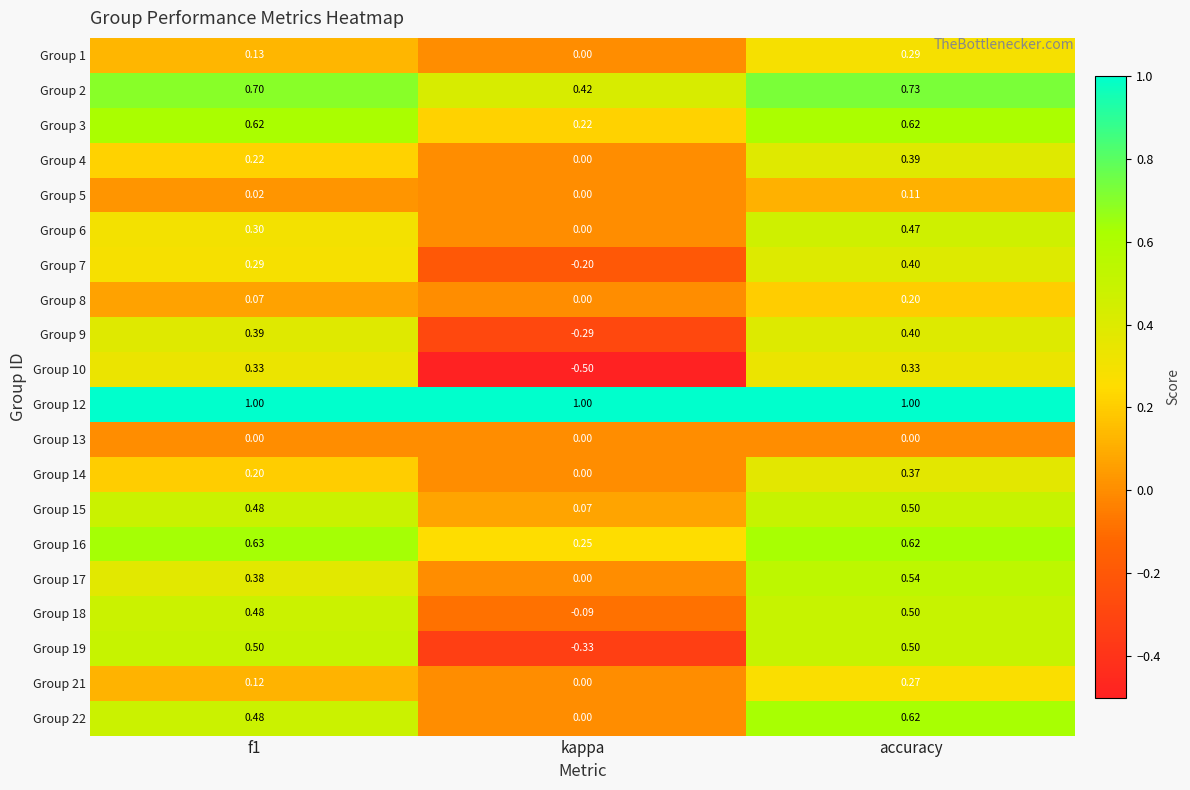

At which category is the sum across all series the highest?

accuracy